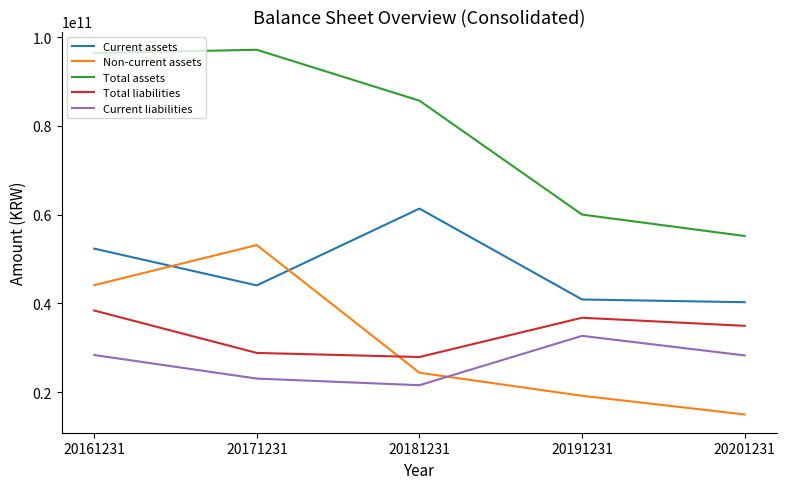

What is the total value across all series at 20171231?

246206380066